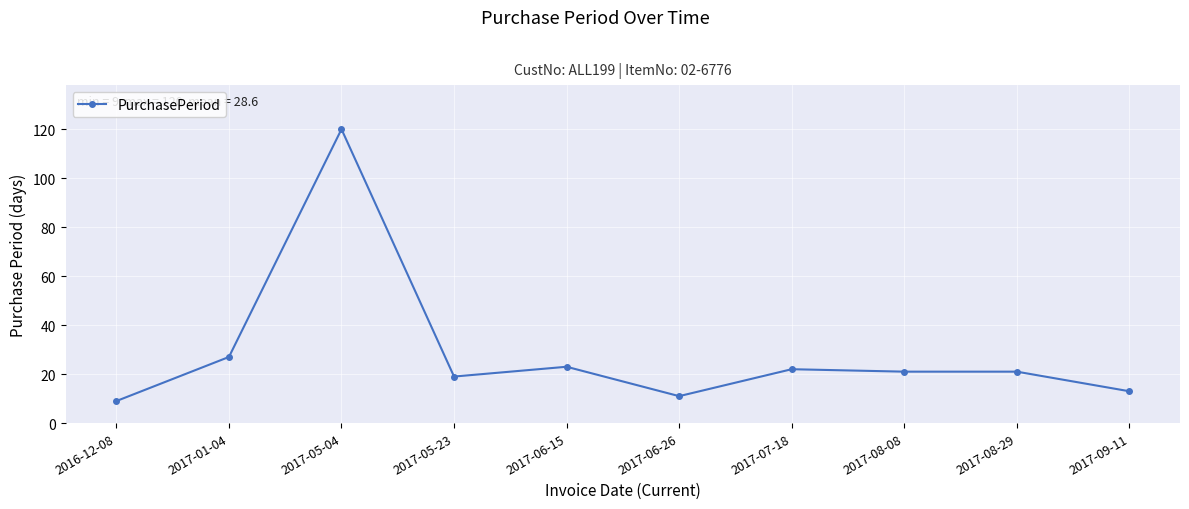

Count the number of categories in the chart.

10